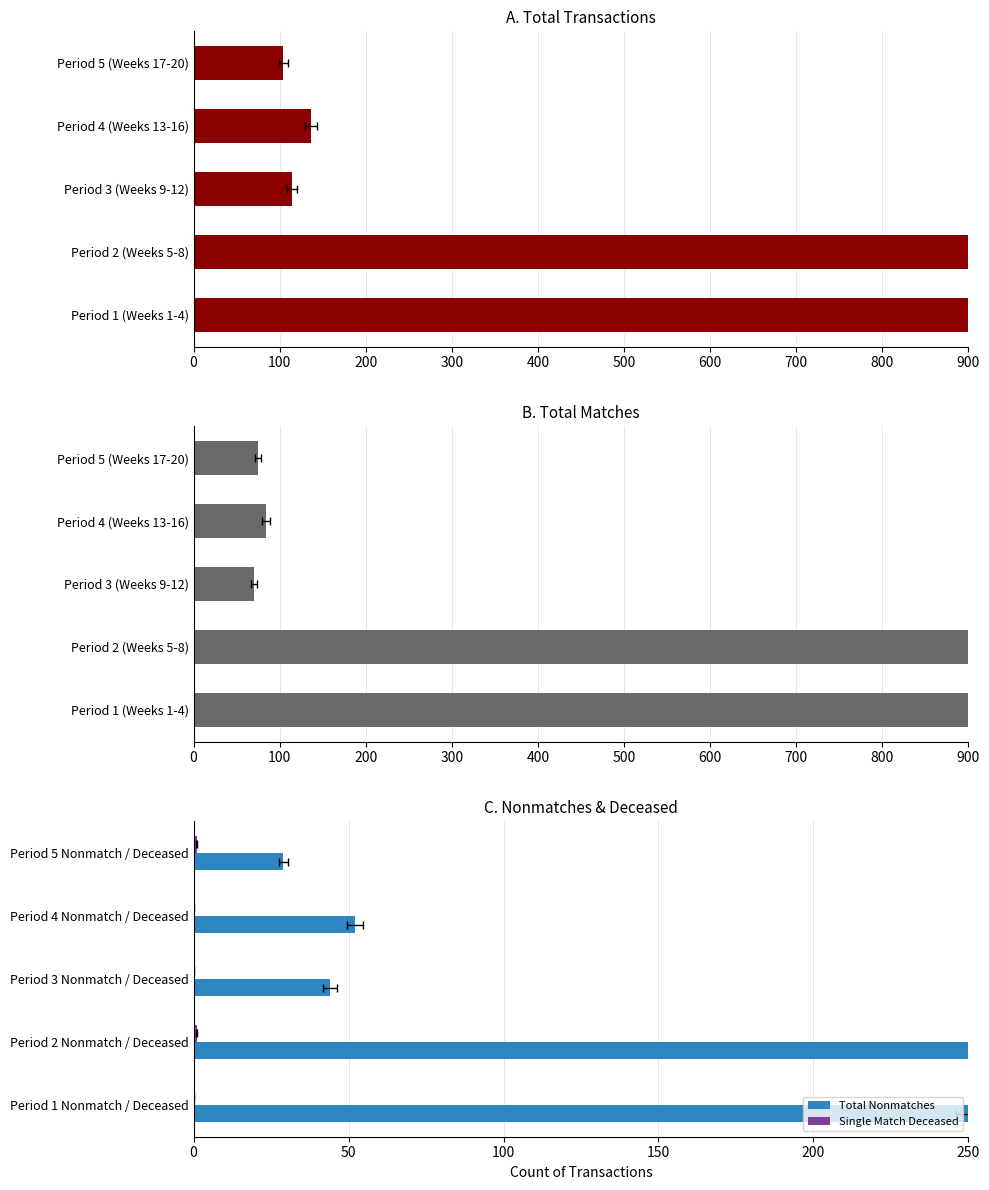

True or false: Total Nonmatches has a value of 34 at Period 4 Nonmatch / Deceased.

False